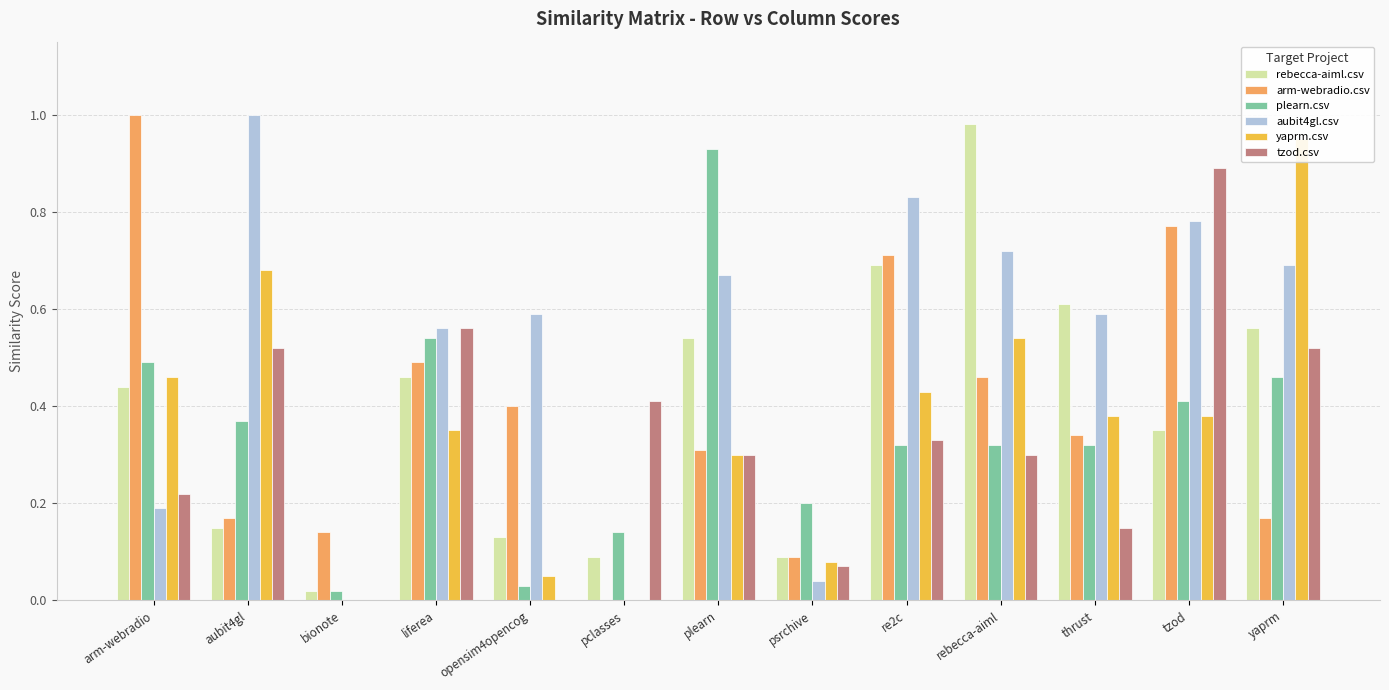

Rank the series at plearn from lowest to highest value.

yaprm.csv, tzod.csv, arm-webradio.csv, rebecca-aiml.csv, aubit4gl.csv, plearn.csv